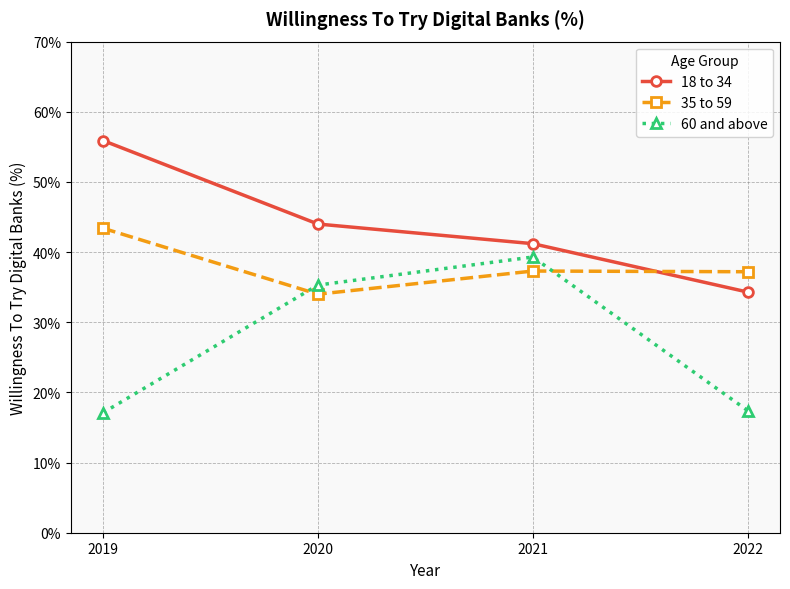

How many distinct data groups are displayed?

3